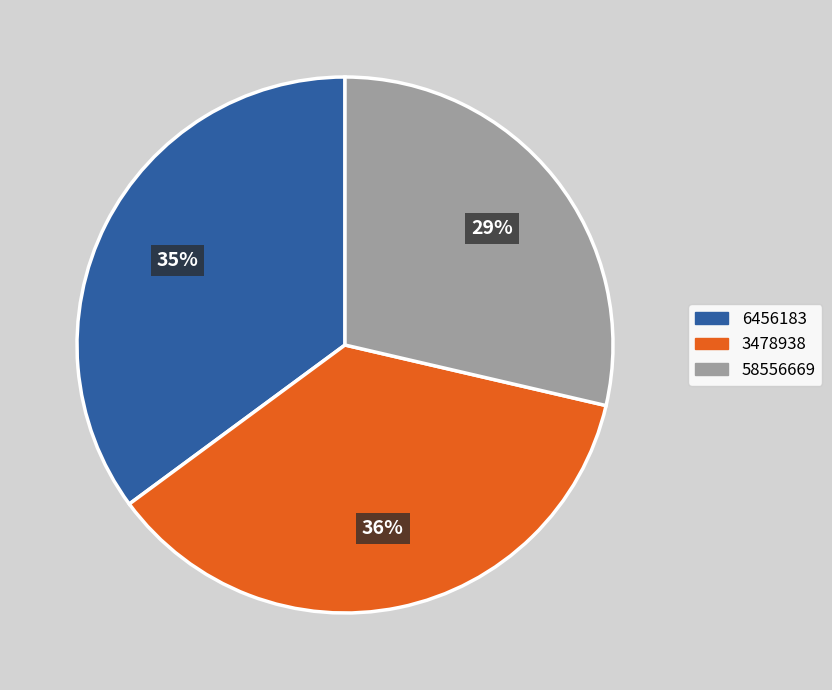

Approximately how many times larger is the value at 58556669 compared to 6456183?

0.8